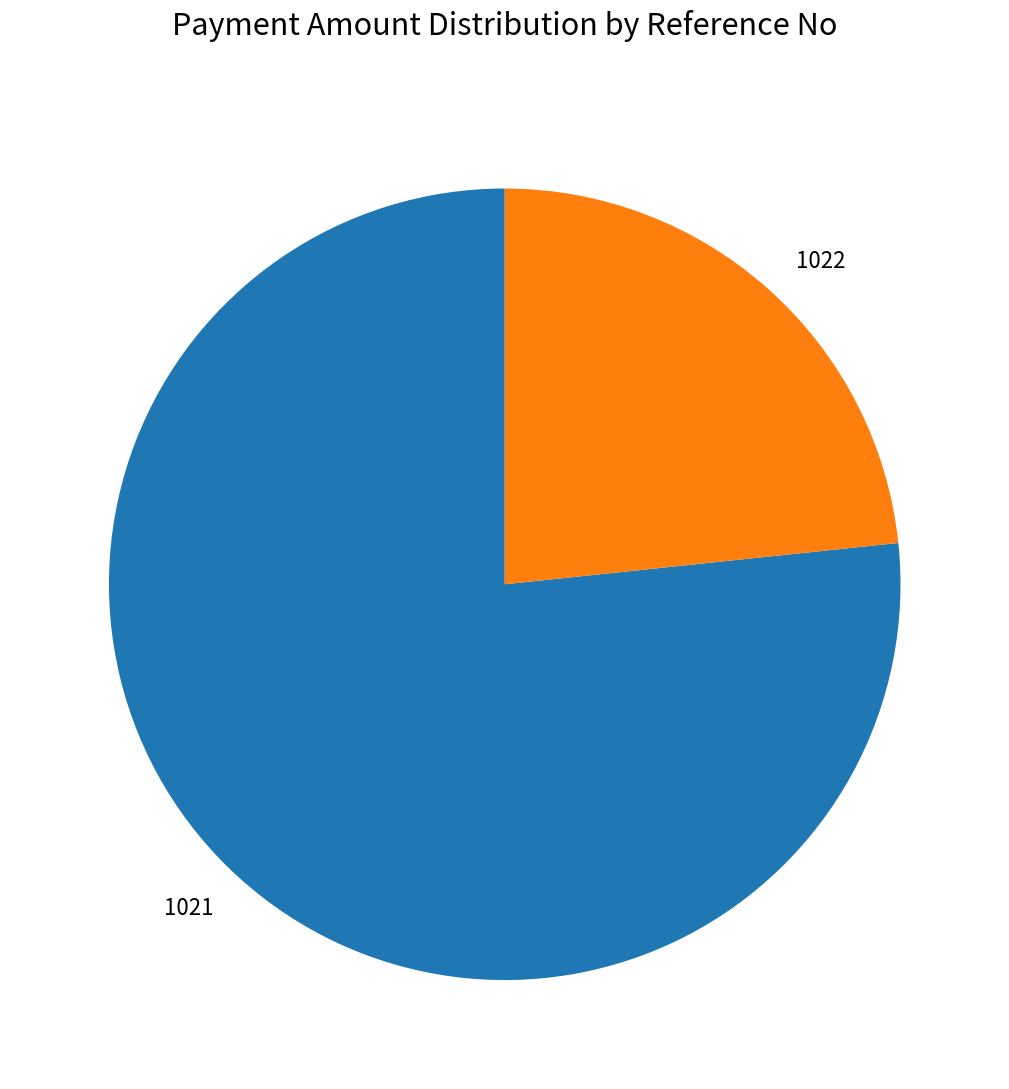

Approximately how many times larger is the value at 1022 compared to 1021?

0.3